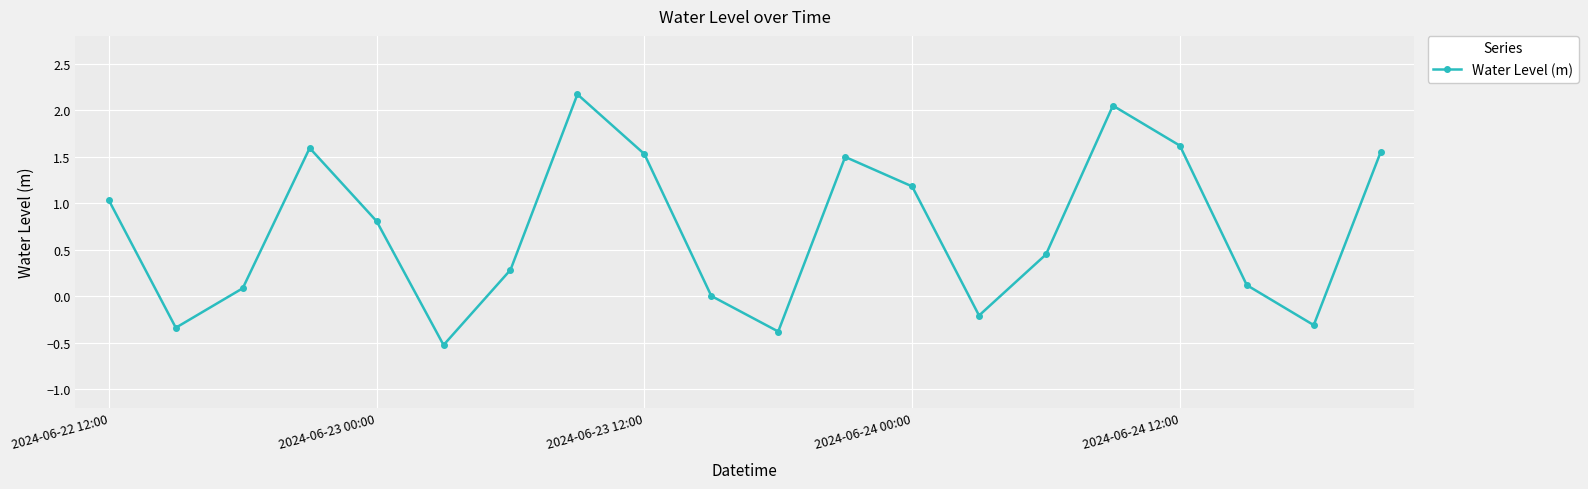

What is the sum of all values?

14.2